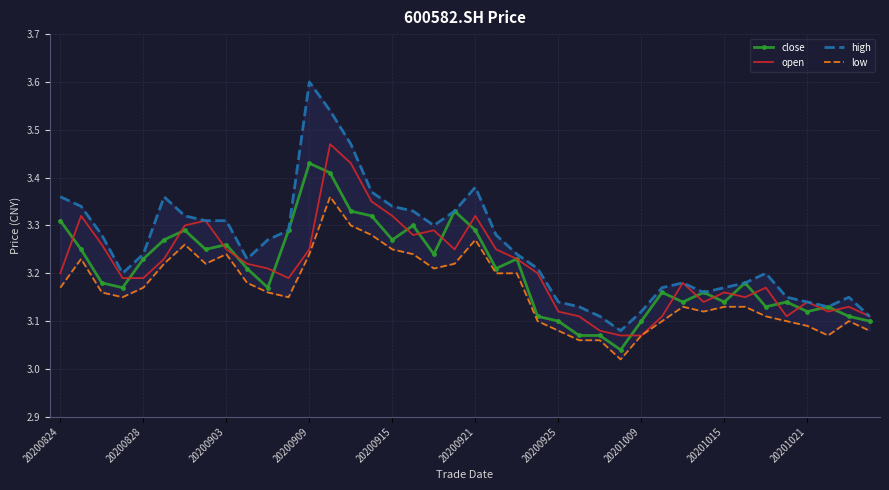

What is the difference between the low values at 23 and 15?

0.2